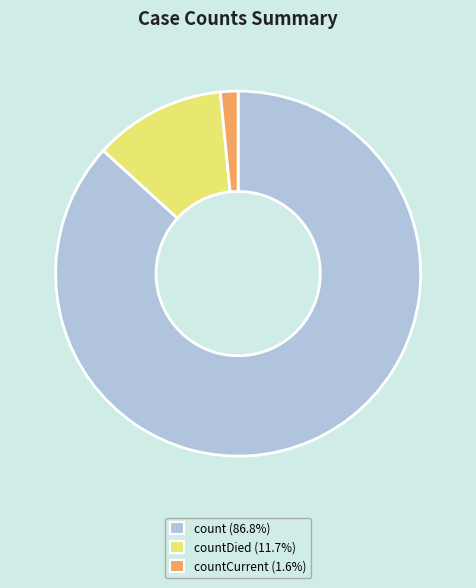

Is there any slice that represents more than half of the pie?

Yes